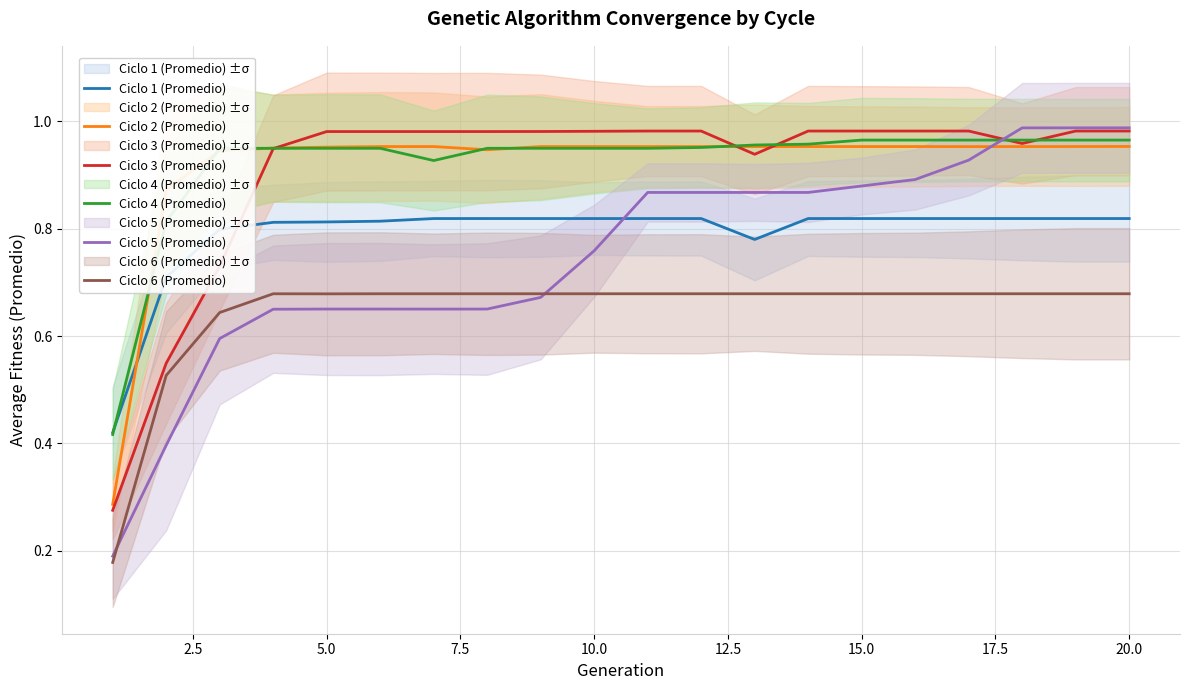

Reading left to right, what are all the values shown in this chart?

Ciclo 1 (Promedio): 0.4	0.7	0.8	0.8	0.8	0.8	0.8	0.8	0.8	0.8	0.8	0.8	0.8	0.8	0.8	0.8	0.8	0.8	0.8	0.8
Ciclo 2 (Promedio): 0.3	0.9	0.9	1.0	1.0	1.0	1.0	0.9	1.0	1.0	1.0	1.0	1.0	1.0	1.0	1.0	1.0	1.0	1.0	1.0
Ciclo 3 (Promedio): 0.3	0.5	0.7	0.9	1.0	1.0	1.0	1.0	1.0	1.0	1.0	1.0	0.9	1.0	1.0	1.0	1.0	1.0	1.0	1.0
Ciclo 4 (Promedio): 0.4	0.8	0.9	0.9	0.9	0.9	0.9	0.9	0.9	0.9	0.9	1.0	1.0	1.0	1.0	1.0	1.0	1.0	1.0	1.0
Ciclo 5 (Promedio): 0.2	0.4	0.6	0.7	0.7	0.7	0.7	0.7	0.7	0.8	0.9	0.9	0.9	0.9	0.9	0.9	0.9	1.0	1.0	1.0
Ciclo 6 (Promedio): 0.2	0.5	0.6	0.7	0.7	0.7	0.7	0.7	0.7	0.7	0.7	0.7	0.7	0.7	0.7	0.7	0.7	0.7	0.7	0.7